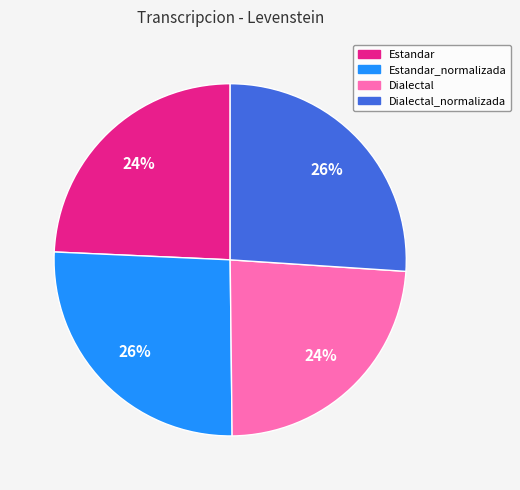

To the nearest percent, what is the average slice percentage?

25%